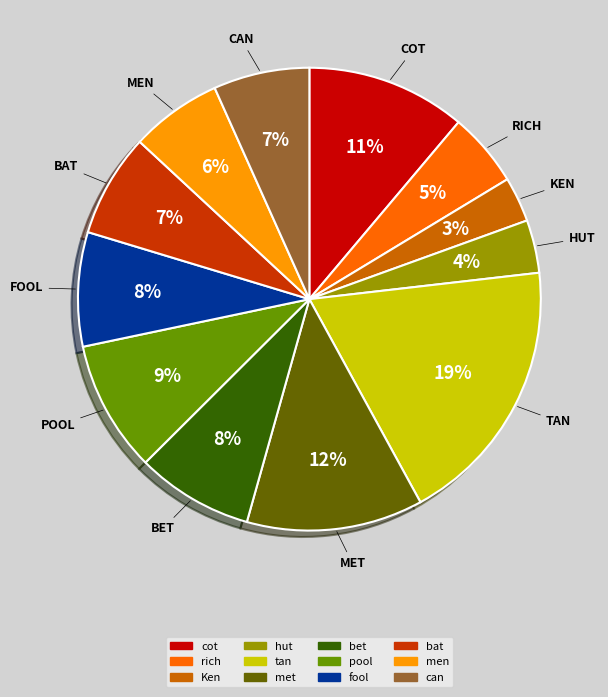

To the nearest percent, what is the difference between the pool and met slice percentages?

3%